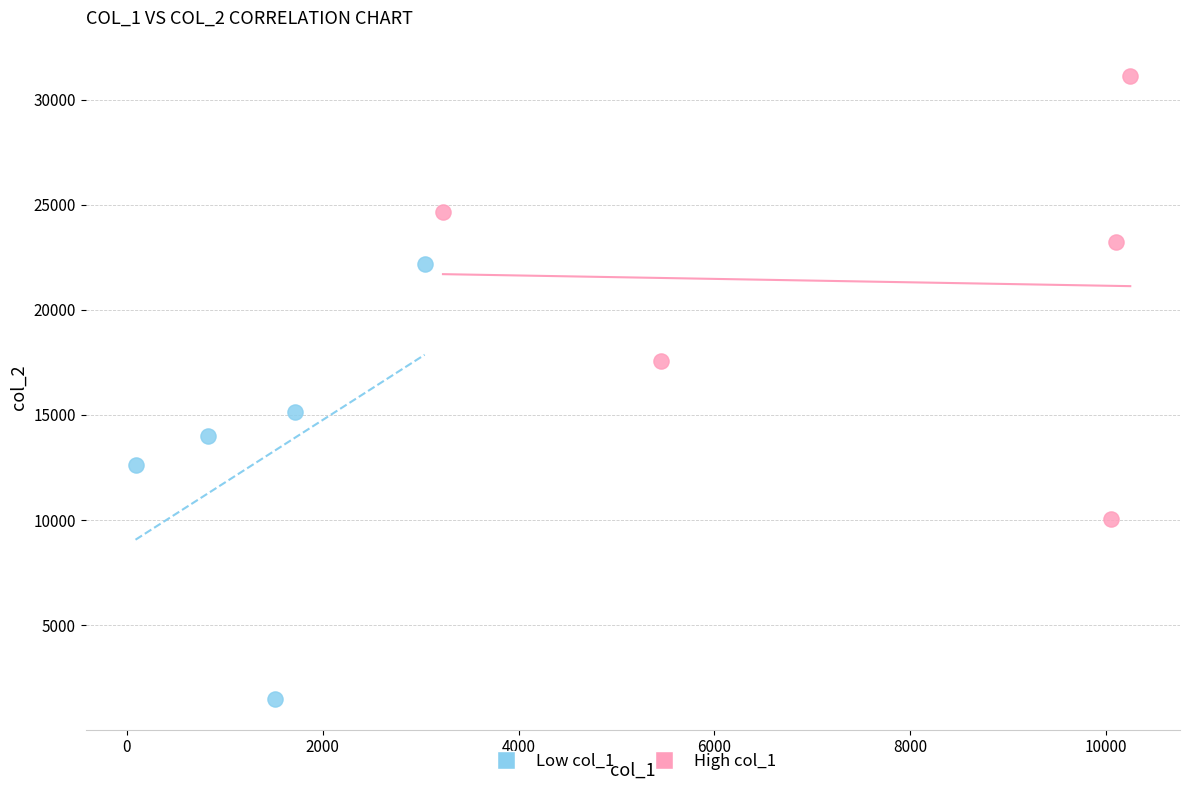

Which series reaches the minimum Y coordinate?

Low col_1